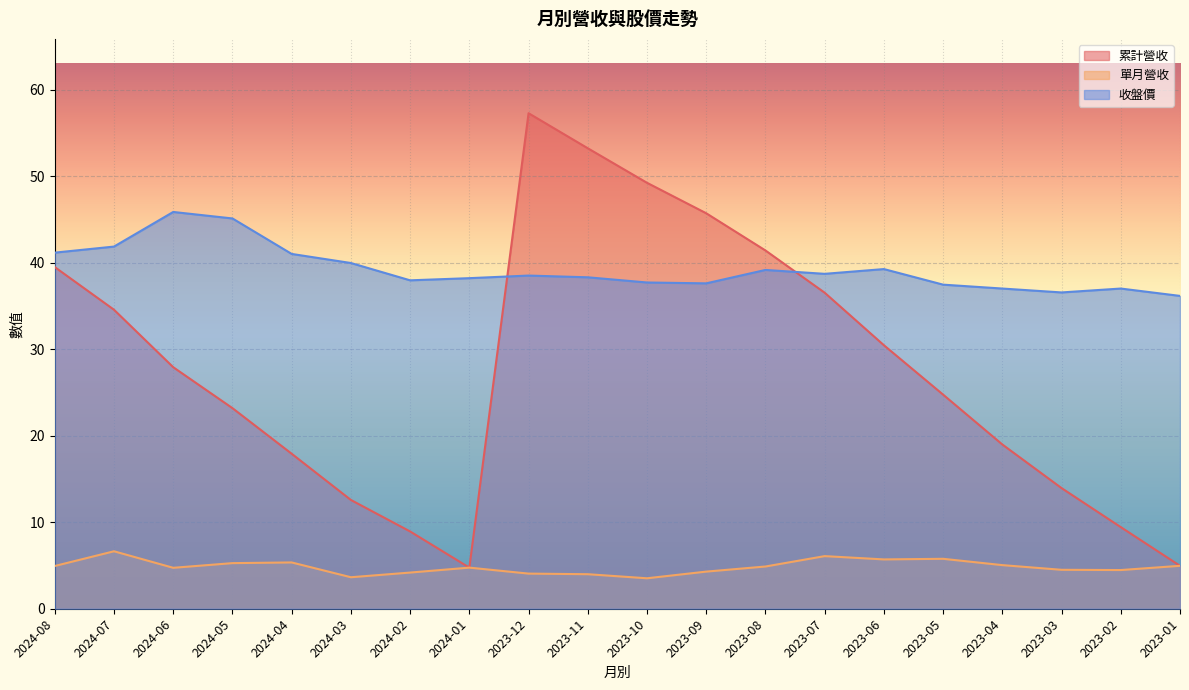

Reading left to right, what are all the values shown in this chart?

累計營收: 39.5	34.5	27.9	23.2	17.9	12.6	8.9	4.8	57.3	53.2	49.2	45.7	41.4	36.5	30.4	24.7	19.0	13.9	9.4	5.0
單月營收: 4.9	6.6	4.7	5.3	5.3	3.6	4.2	4.8	4.1	4.0	3.5	4.3	4.9	6.1	5.7	5.8	5.0	4.5	4.5	5.0
收盤價: 41.1	41.9	45.9	45.1	41.0	40.0	38.0	38.2	38.5	38.3	37.7	37.6	39.1	38.7	39.2	37.5	37.0	36.5	37.0	36.1